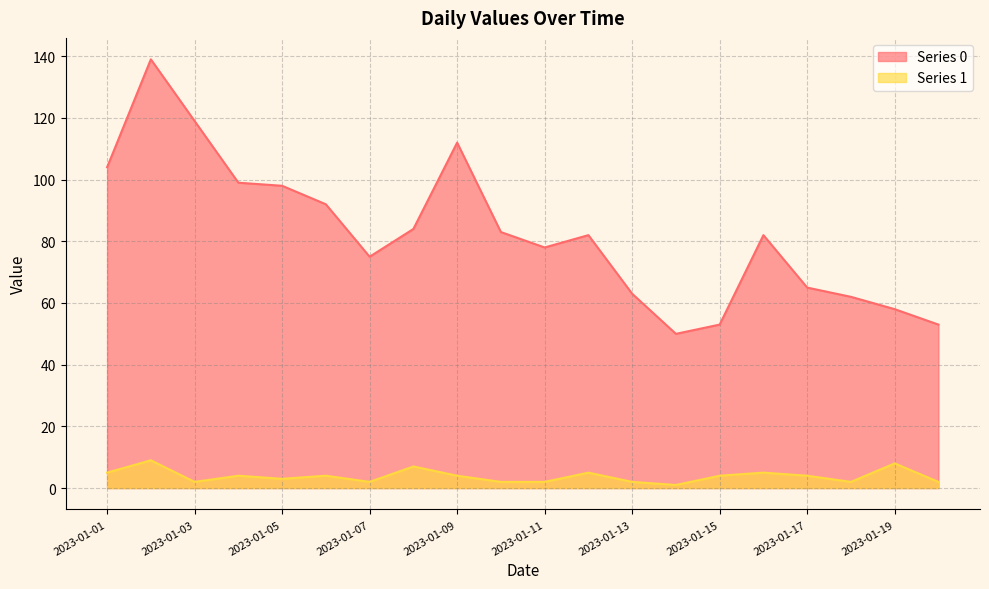

Does the chart display data point markers on the line(s)?

No